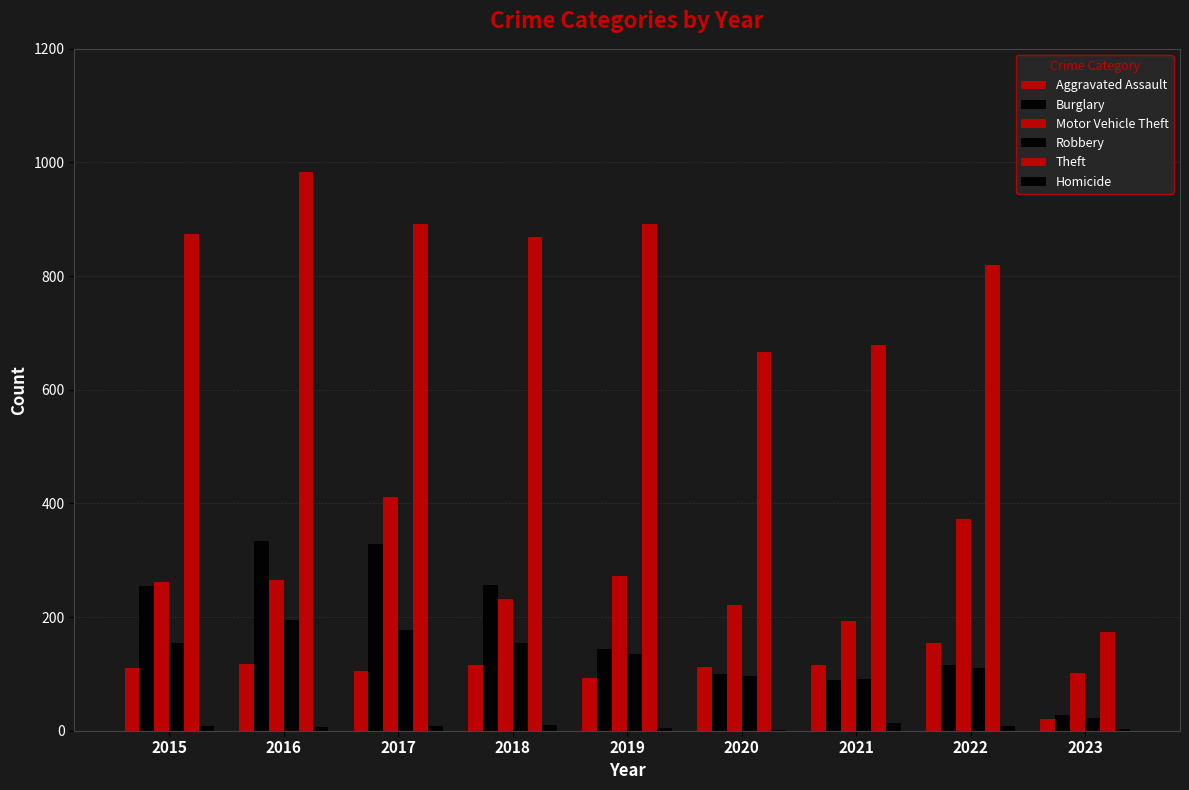

What is the sum of the Theft values at 2021 and 2020?

1344